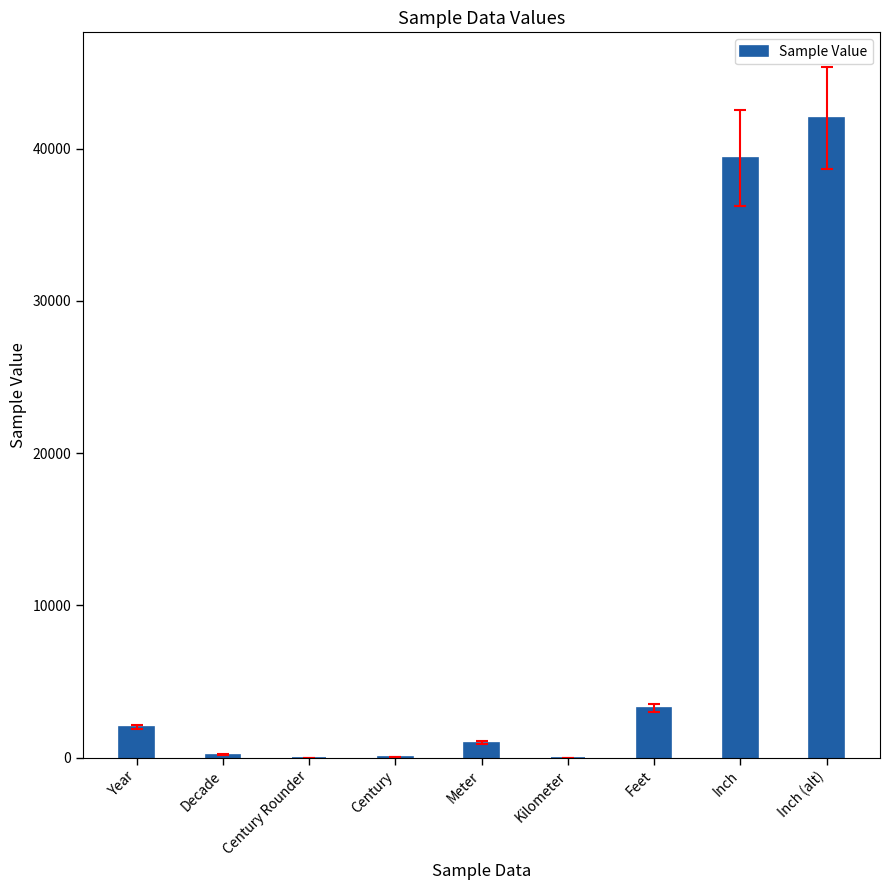

The value at Year is 2020.0. True or false?

True